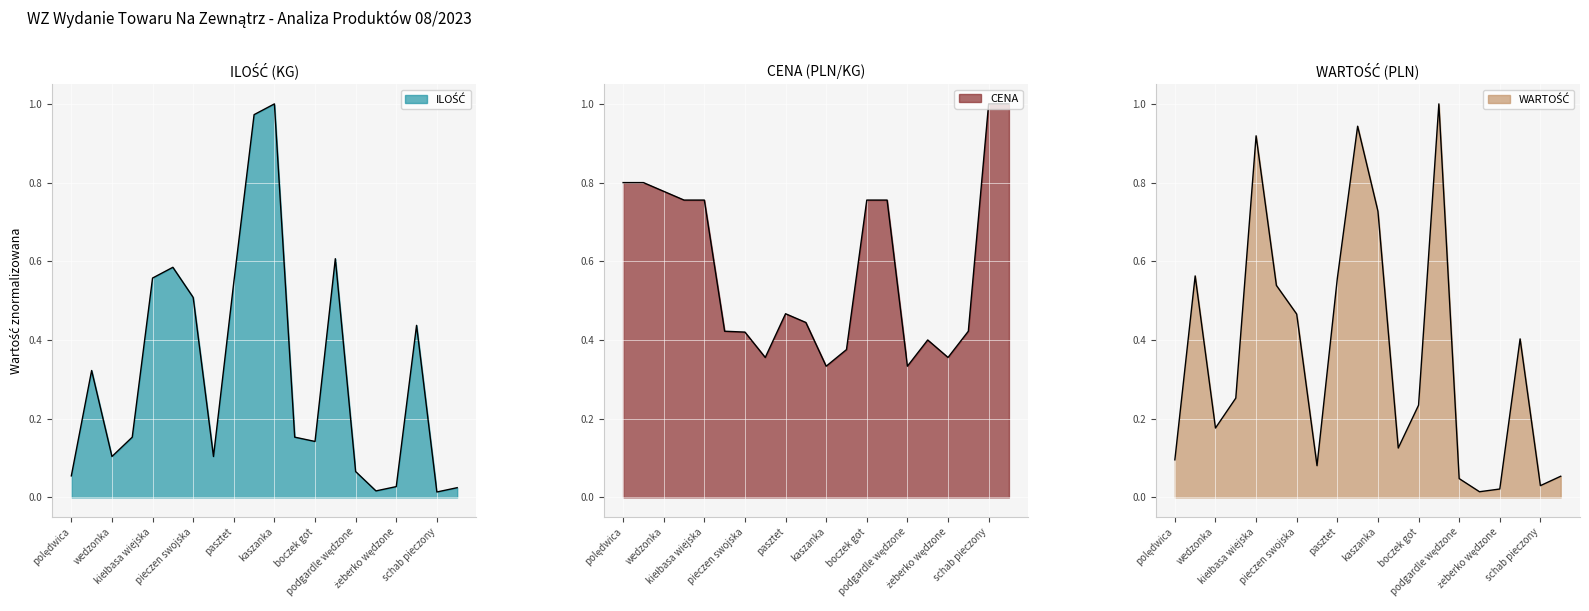

Reading left to right, list all the values displayed in this chart.

ILOŚĆ: 0.1	0.3	0.1	0.2	0.6	0.6	0.5	0.1	0.5	1.0	1.0	0.2	0.1	0.6	0.1	0.0	0.0	0.4	0.0	0.0
WARTOŚĆ: 0.1	0.6	0.2	0.3	0.9	0.5	0.5	0.1	0.6	0.9	0.7	0.1	0.2	1.0	0.0	0.0	0.0	0.4	0.0	0.1
CENA: 0.8	0.8	0.8	0.8	0.8	0.4	0.4	0.4	0.5	0.4	0.3	0.4	0.8	0.8	0.3	0.4	0.4	0.4	1.0	1.0